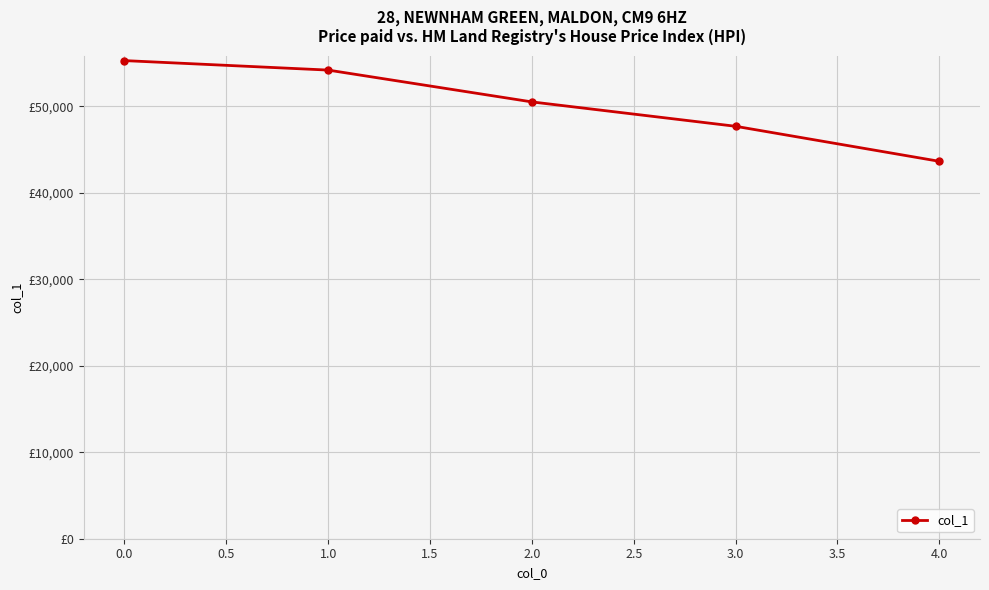

Does the chart have visible grid lines?

Yes